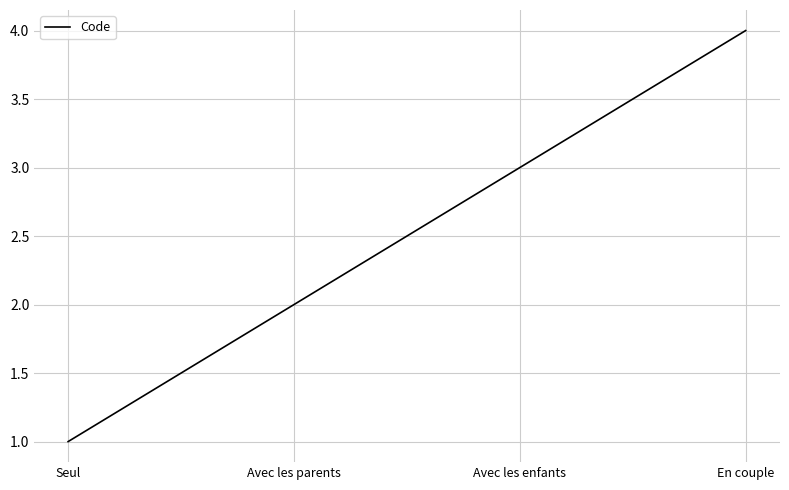

What is the difference between the values at Avec les parents and Avec les enfants?

1